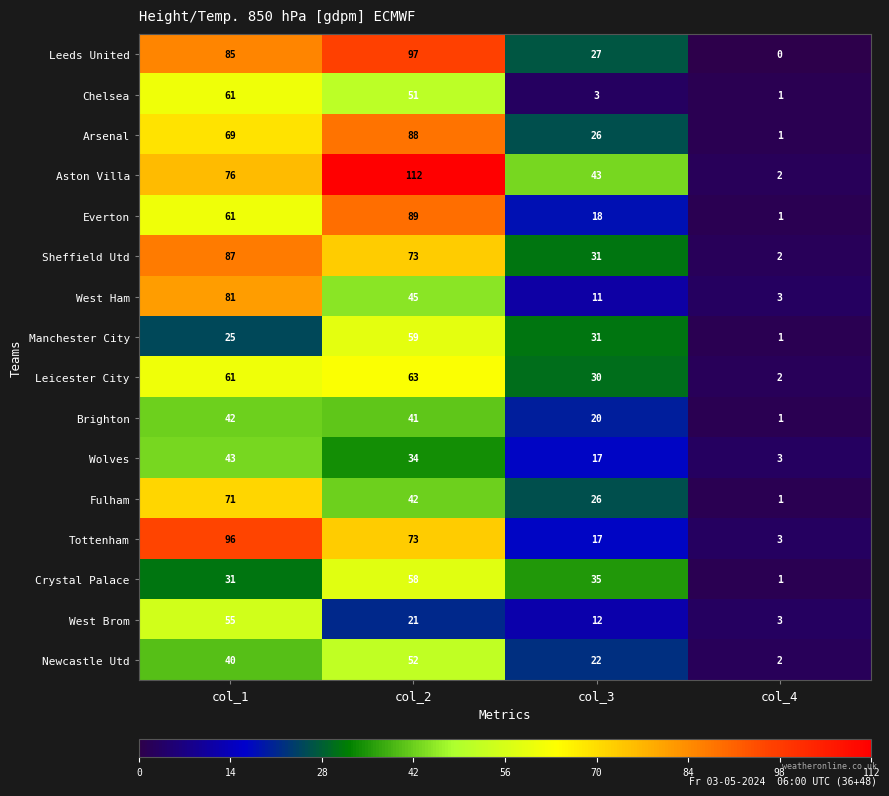

Between col_2 and col_3, which series saw the biggest shift?

Everton